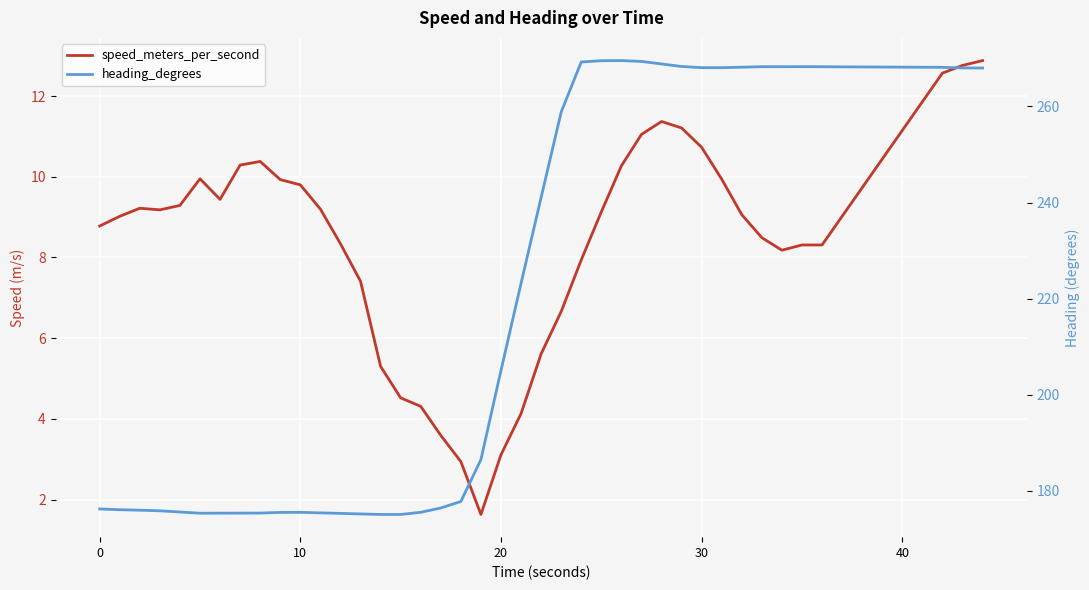

Count the number of categories in the chart.

40